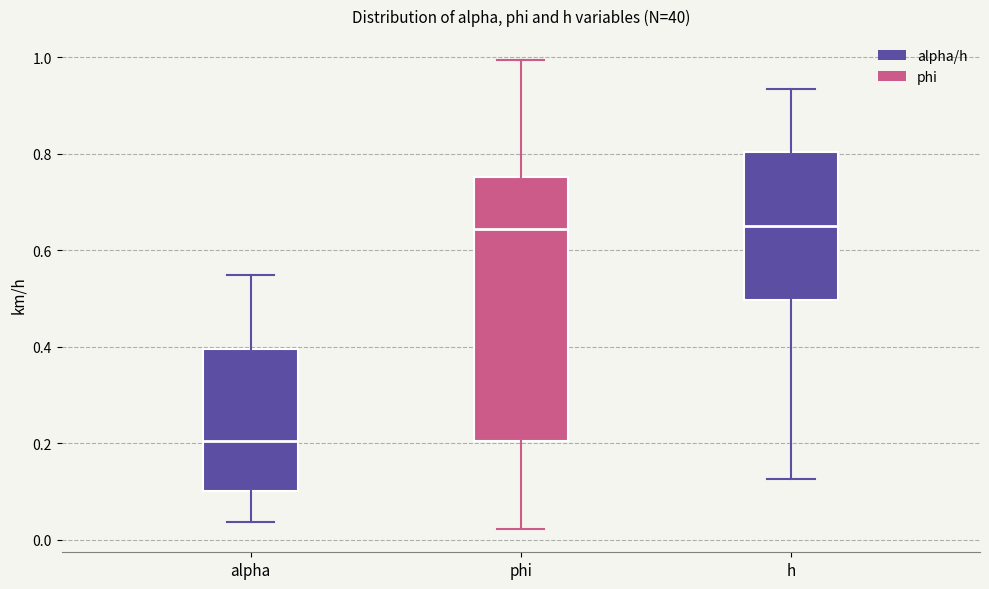

Where is the lower edge of the box for phi on the y-axis? The values are not printed on the chart, so give them approximately, as read against the axis.

0.20